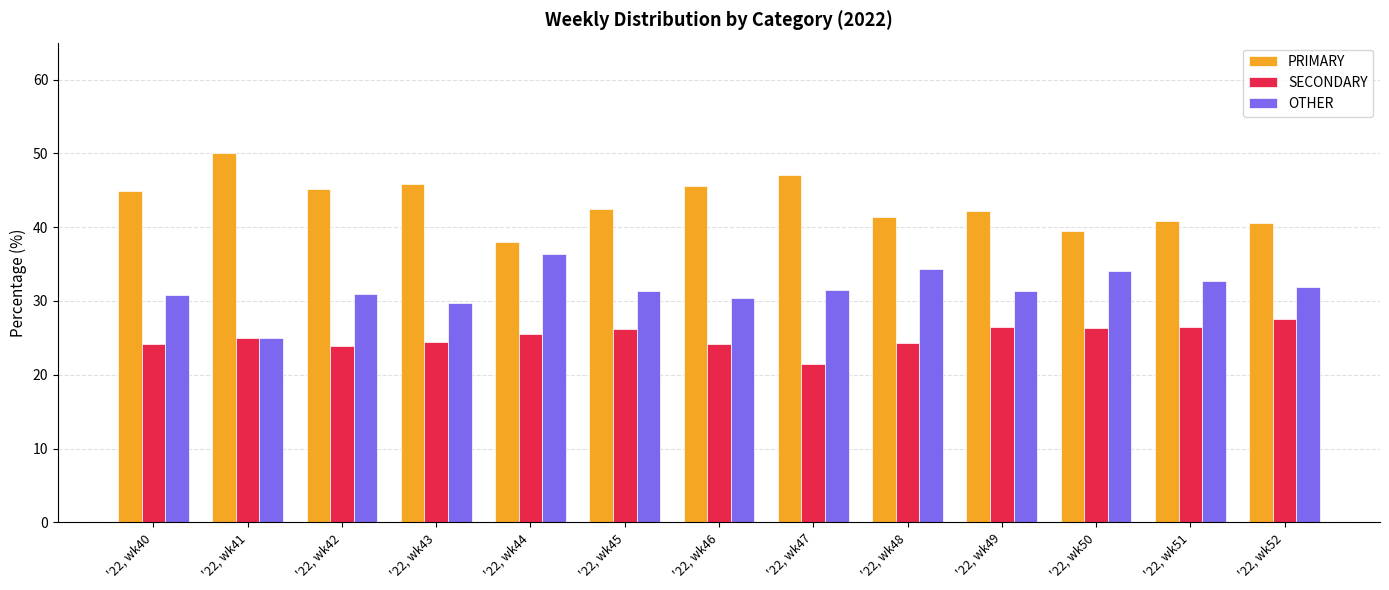

Which series has the largest total across all categories?

PRIMARY